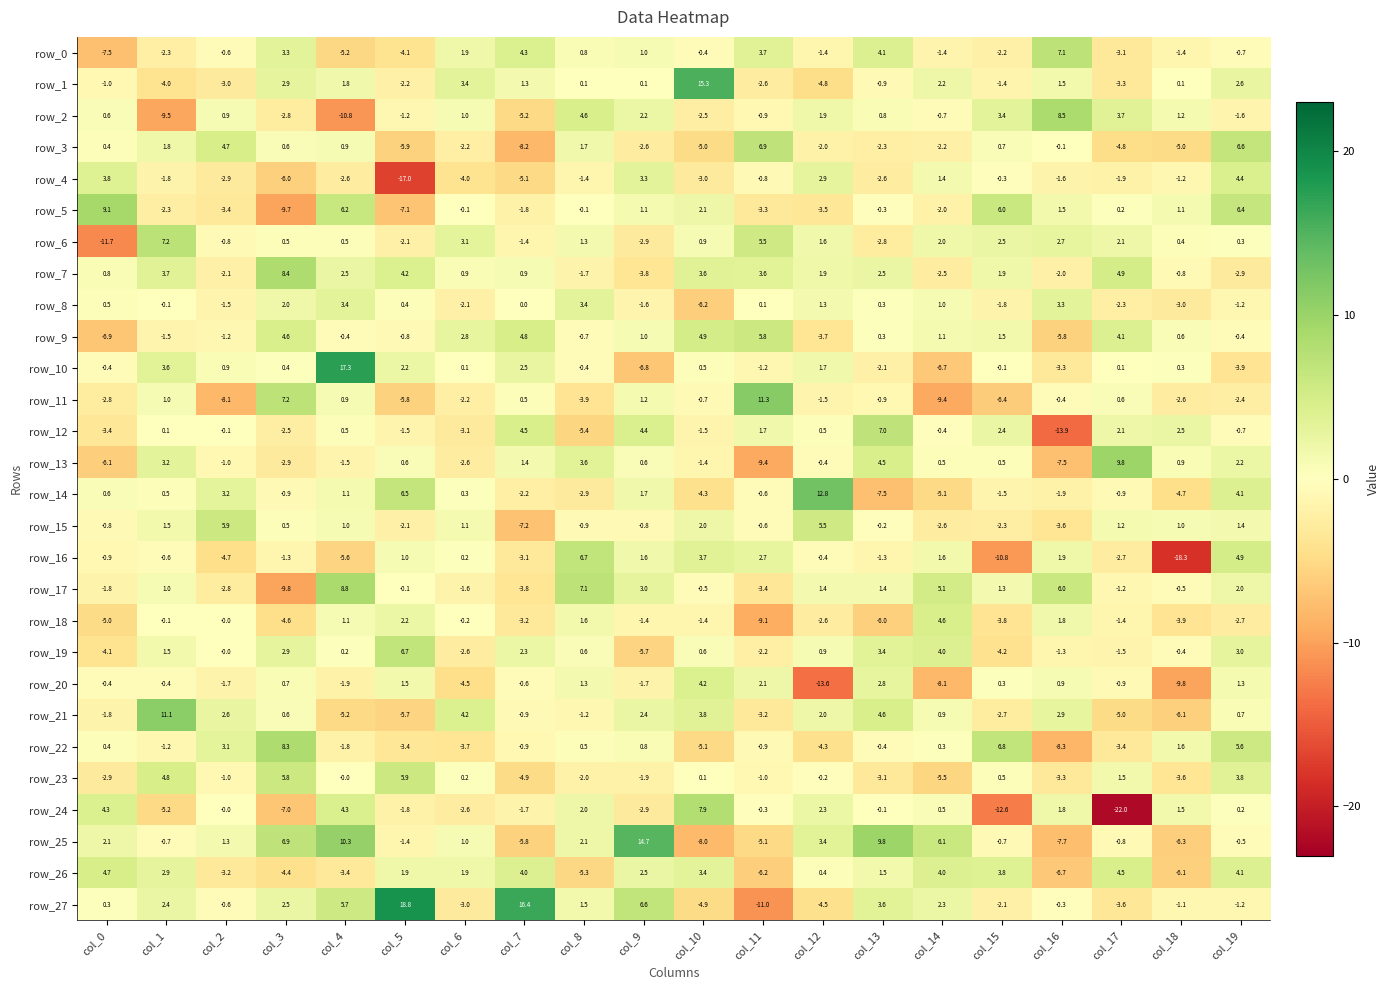

What is the difference between the row_23 values at col_0 and col_2?

1.9